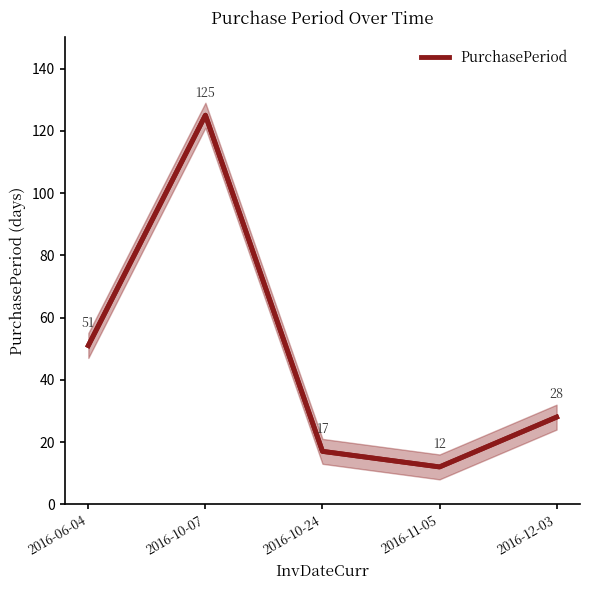

What is the sum of all values?

233